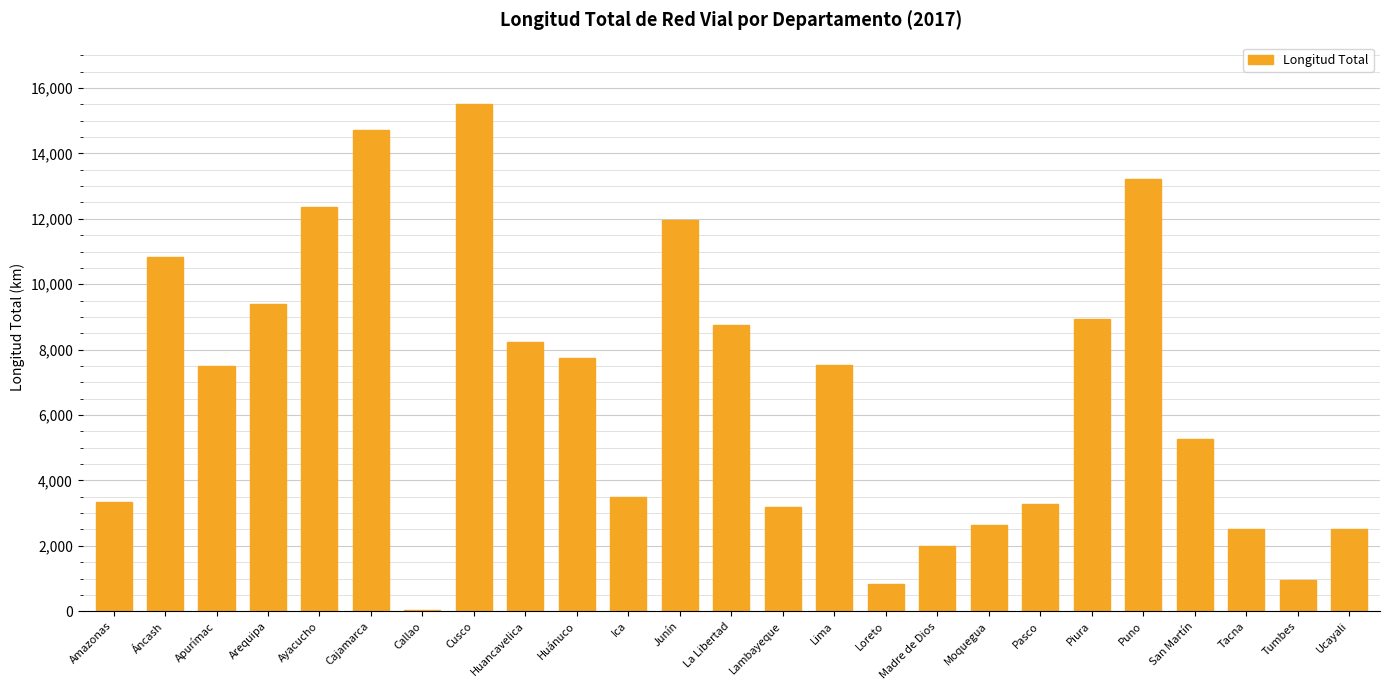

What is the sum of all values?

166765.1